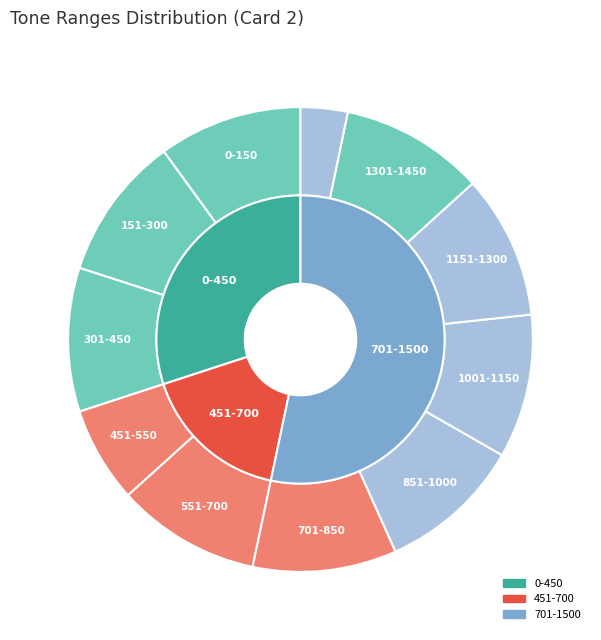

Does 701-850 represent more than half of the total?

No